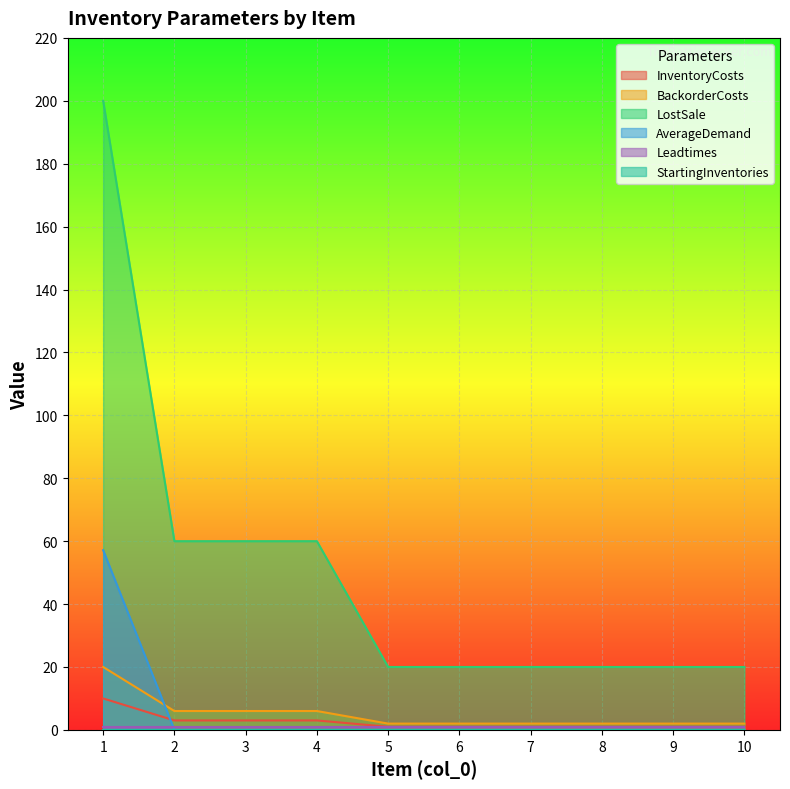

True or false: BackorderCosts and LostSale intersect in this chart.

False